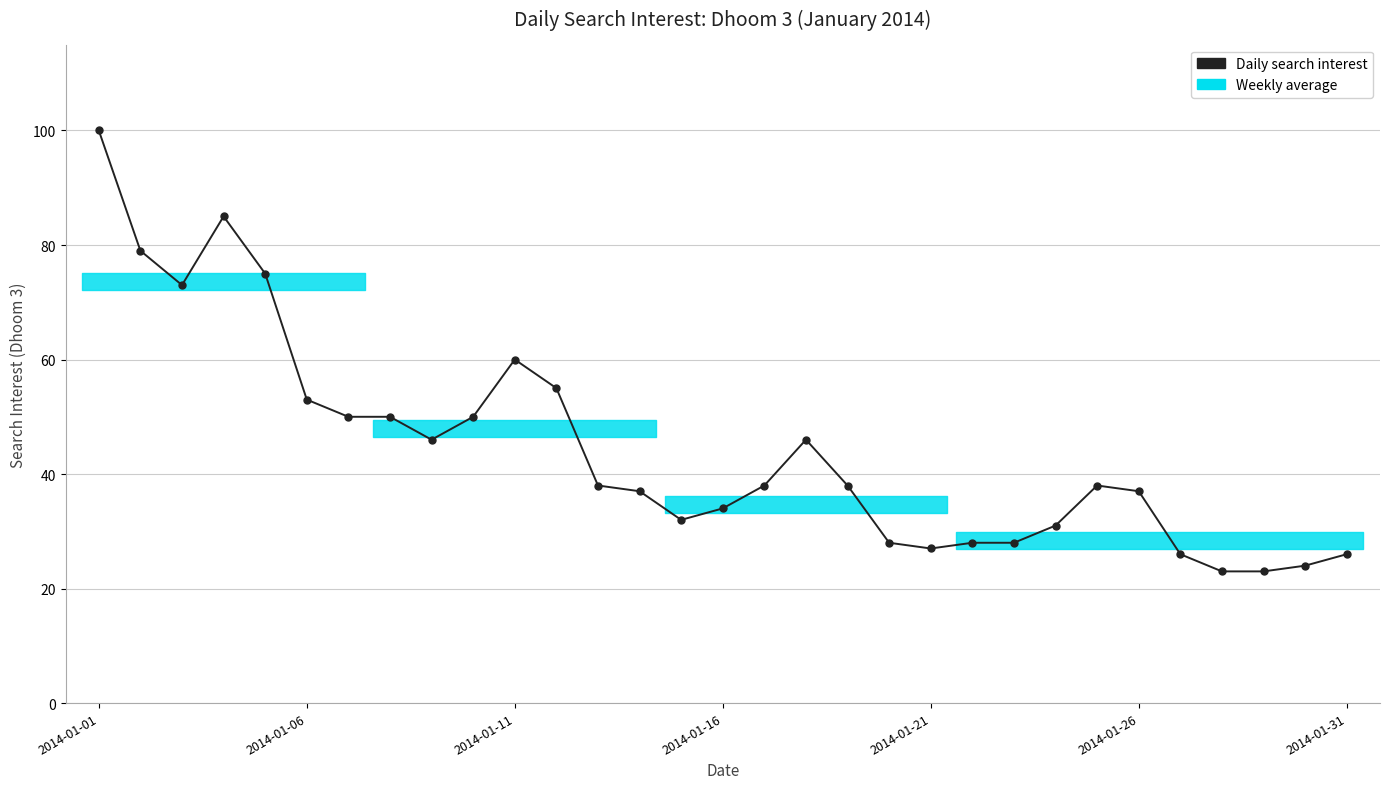

What is the minimum value shown in the chart?

23